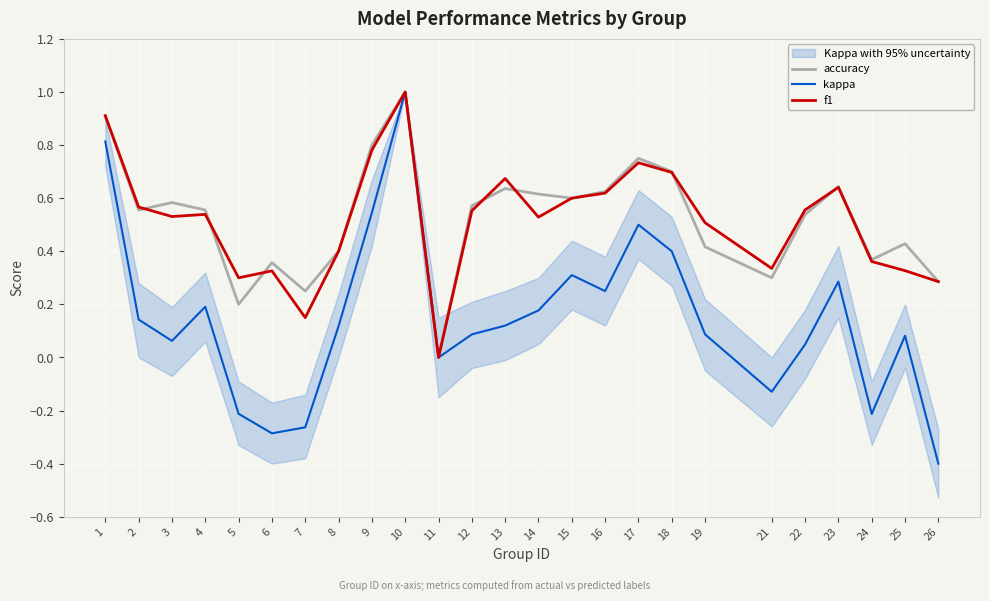

Which series has the largest total across all categories?

accuracy